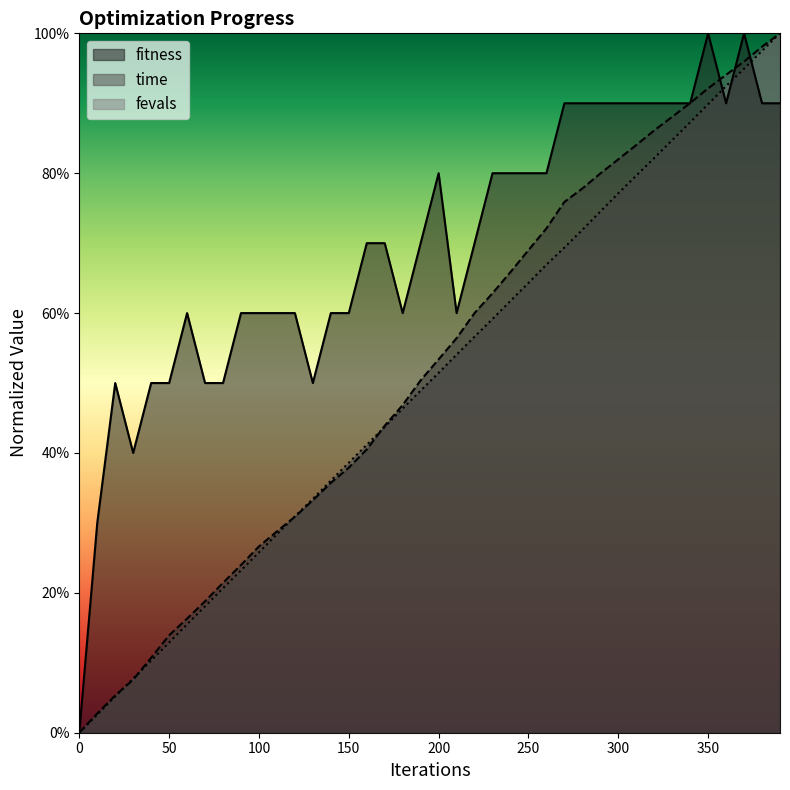

True or false: time has more than 0 points higher than both neighbors.

False